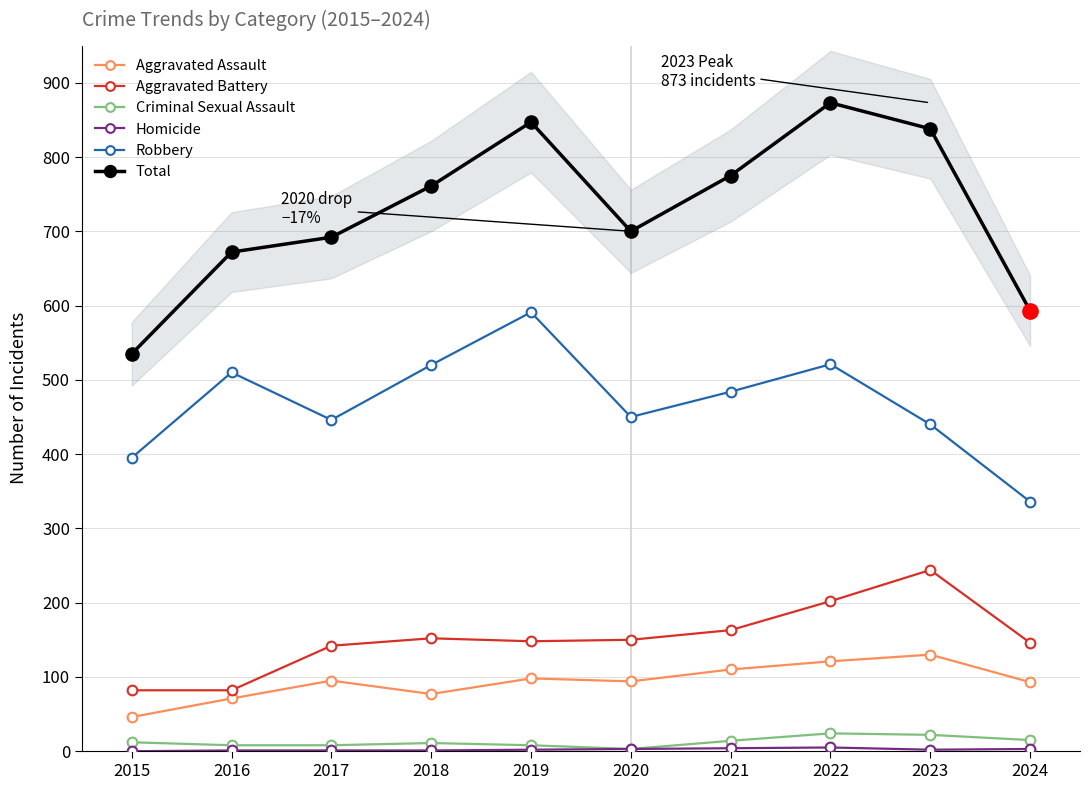

Is it true that Homicide equals 1 at 2018?

True